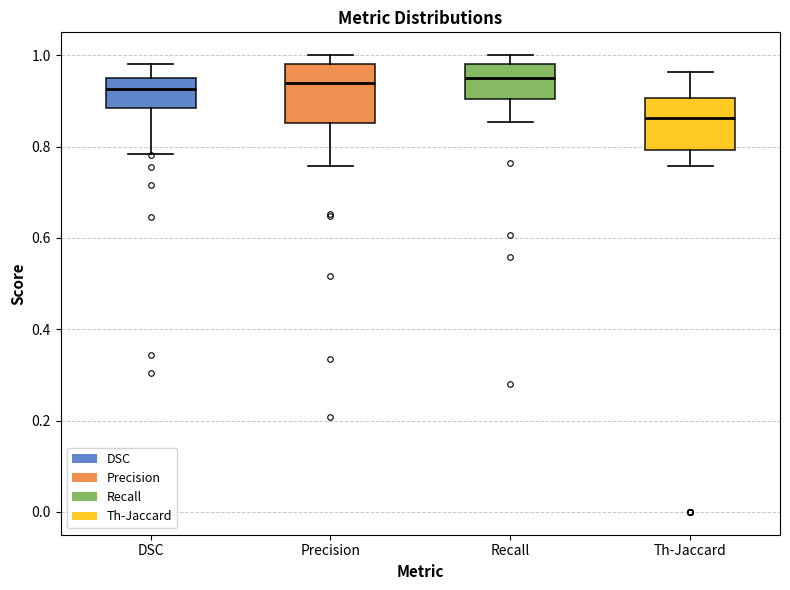

Reading left to right, transcribe this box plot: for each box, give where its median line is, the range the box spans, and where its two whiskers end, as read against the y-axis. The values are not printed on the chart, so give them approximately, as read against the axis.

DSC: median 0.92, box 0.88 to 0.96, whiskers 0.78 to 0.98
Precision: median 0.94, box 0.86 to 0.98, whiskers 0.76 to 1.00
Recall: median 0.94, box 0.90 to 0.98, whiskers 0.86 to 1.00
Th-Jaccard: median 0.86, box 0.80 to 0.90, whiskers 0.76 to 0.96